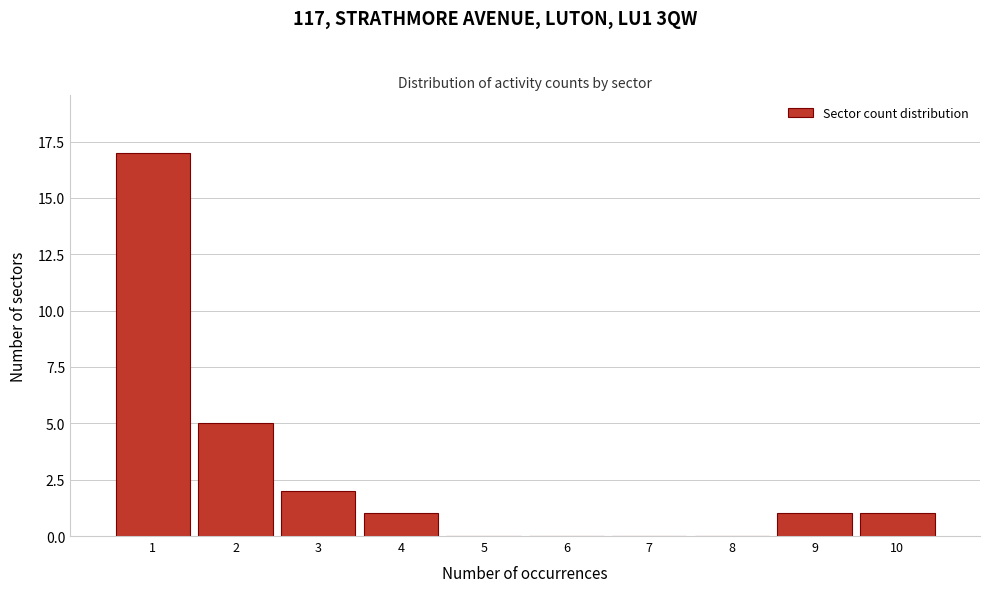

Reading left to right, list every bar in this chart as the range it spans on the x-axis followed by its height. The values are not printed on the chart, so give them approximately, as read against the axis.

0.5 to 1.5: 17
1.5 to 2.5: 5
2.5 to 3.5: 2
3.5 to 4.5: 1
4.5 to 5.5: 0
5.5 to 6.5: 0
6.5 to 7.5: 0
7.5 to 8.5: 0
8.5 to 9.5: 1
9.5 to 10.5: 1